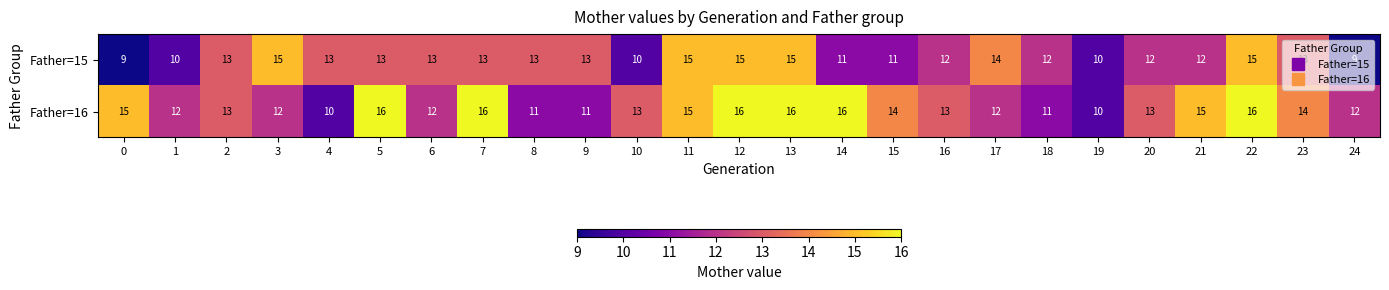

Count the Father=16 values in the range 12 to 15.

14